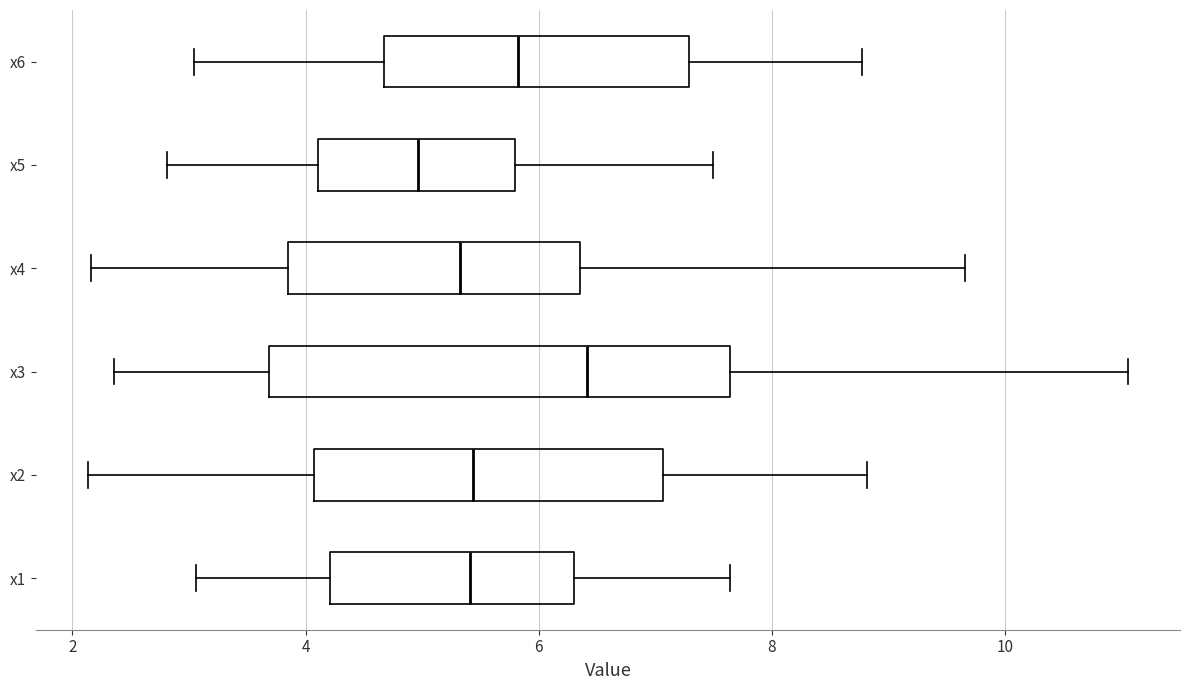

Comparing the boxes themselves (not the whiskers), which one is the widest?

x3